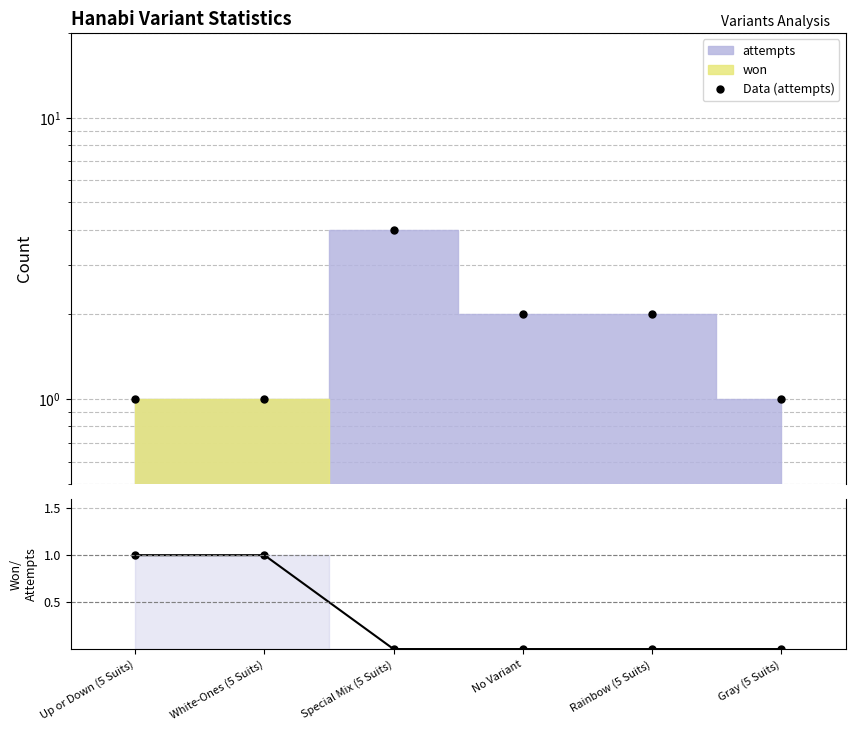

Reading left to right, what are all the values shown in this chart?

Data (attempts): Up or Down (5 Suits)=1	White-Ones (5 Suits)=1	Special Mix (5 Suits)=4	No Variant=2	Rainbow (5 Suits)=2	Gray (5 Suits)=1
Won/Attempts: Up or Down (5 Suits)=1	White-Ones (5 Suits)=1	Special Mix (5 Suits)=0	No Variant=0	Rainbow (5 Suits)=0	Gray (5 Suits)=0